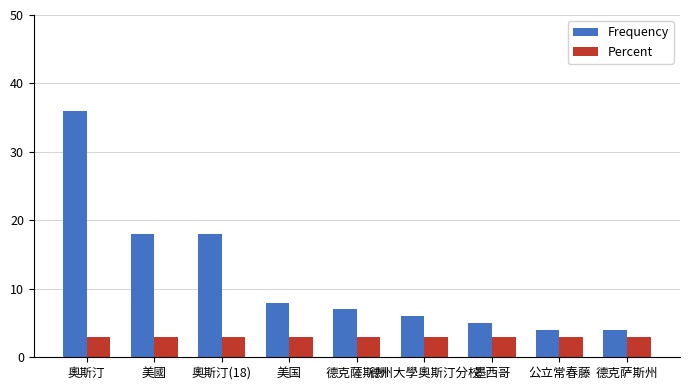

How many series are shown in this chart?

2